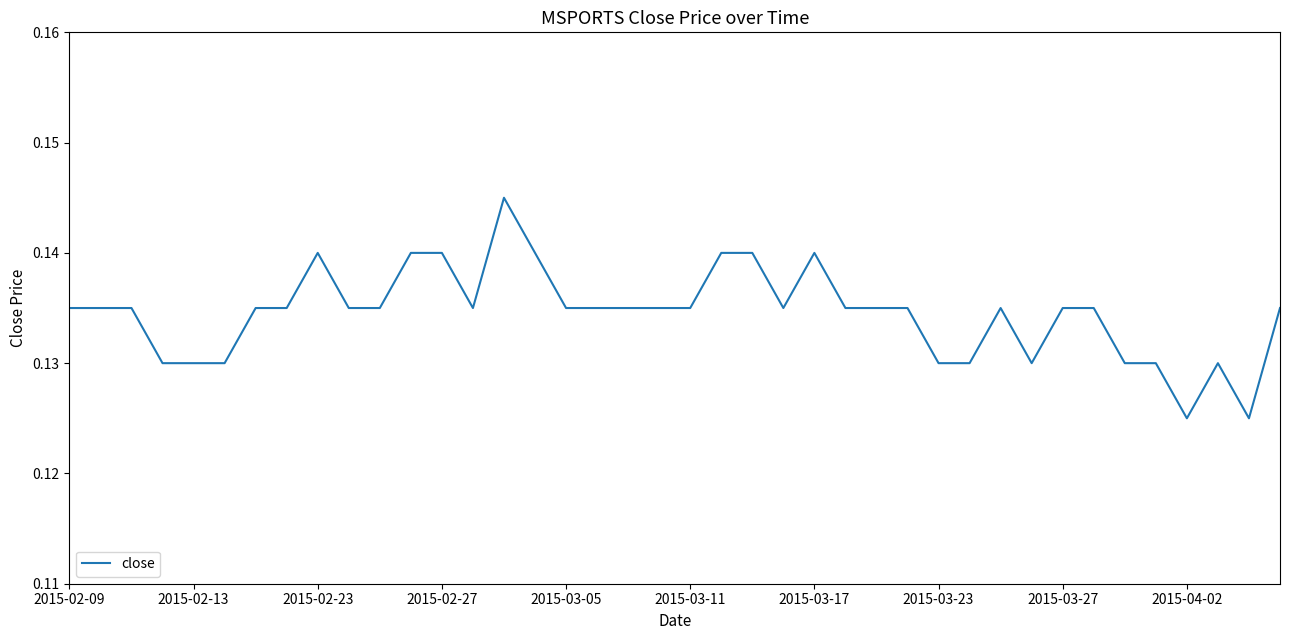

How many lines are shown in the chart?

1